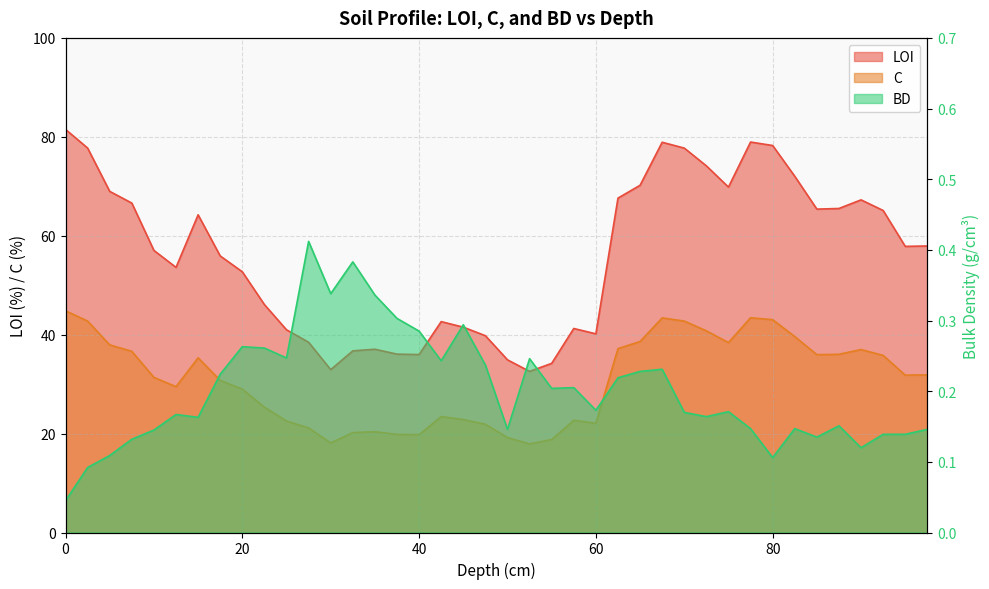

Which series has the widest spread of values?

LOI